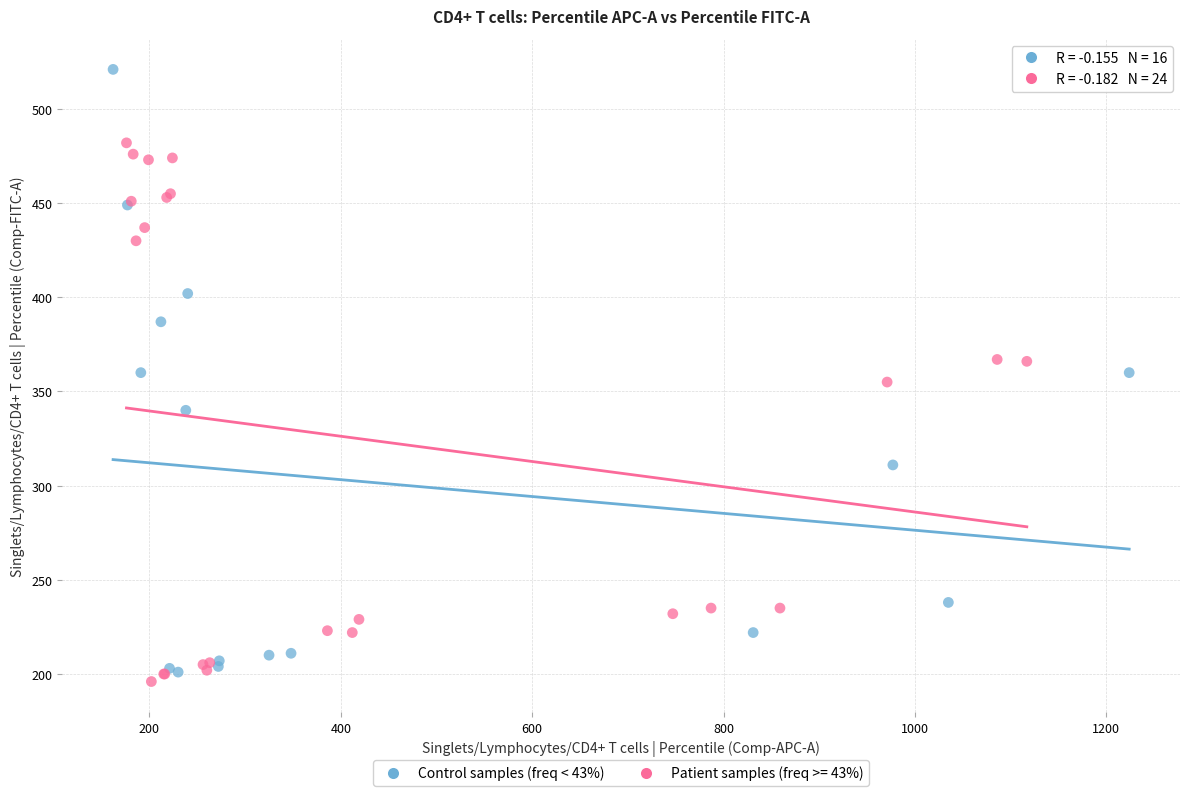

Which series has the widest spread of Y values?

Control samples (freq < 43%)